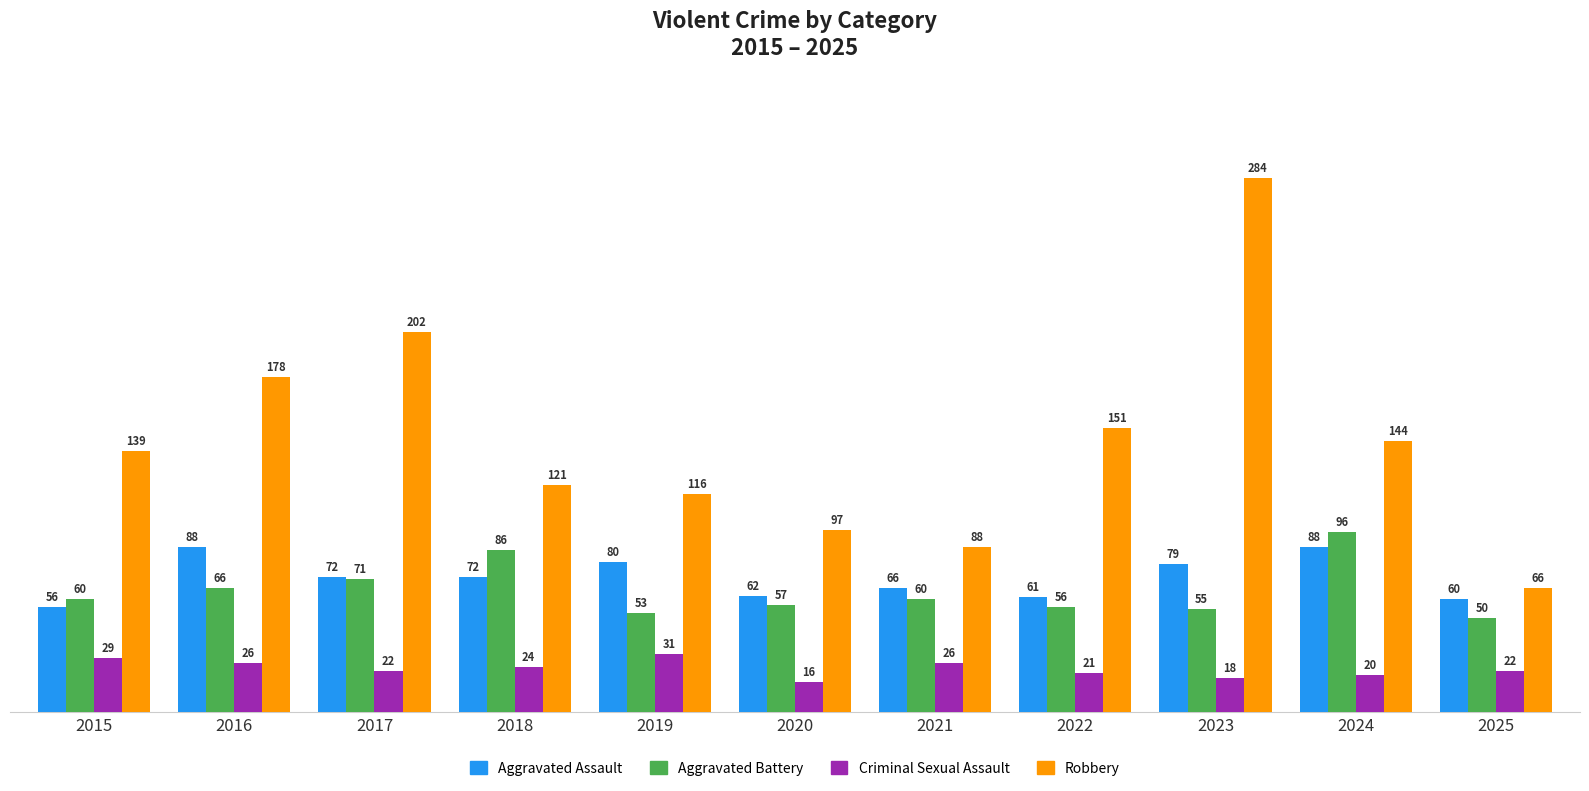

What is the difference between the highest and lowest values at 2021?

62